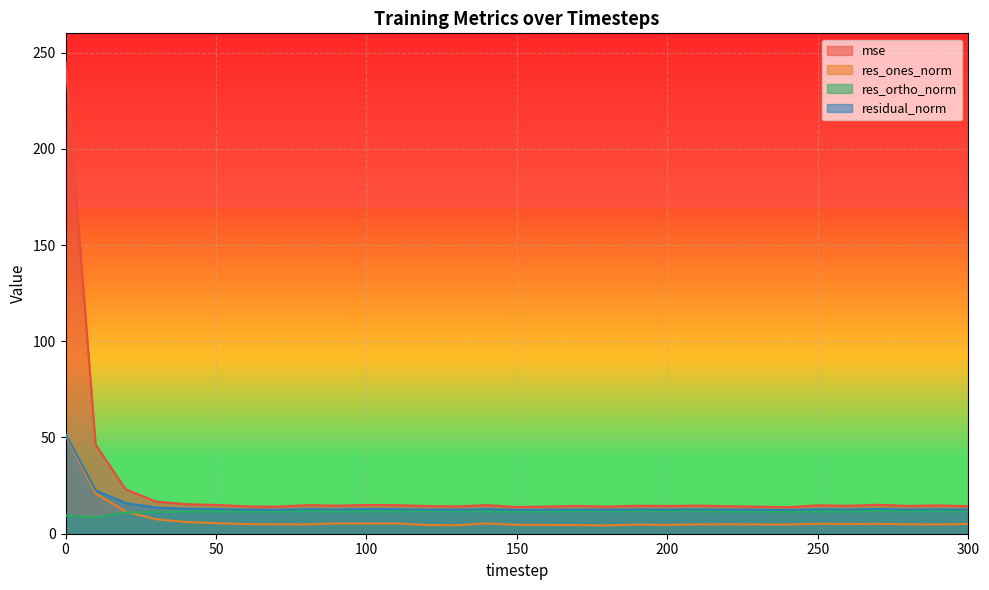

What is the difference between the res_ones_norm values at 110 and 20?

6.1